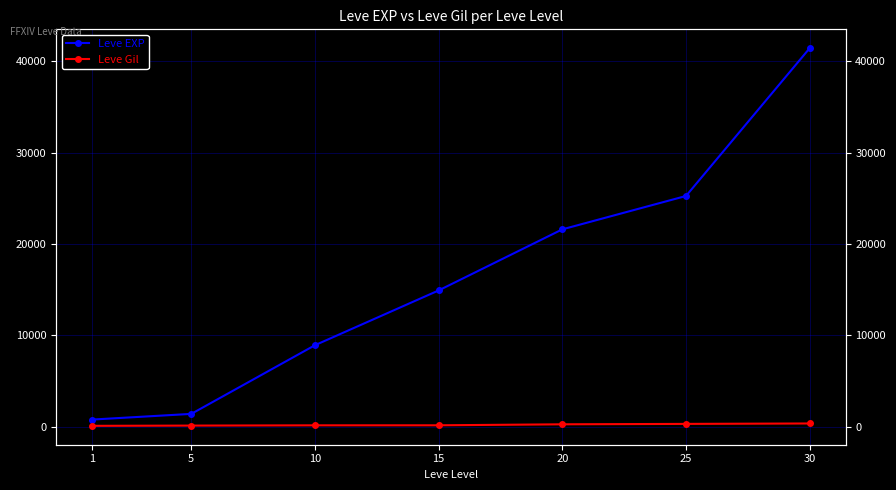

Reading right to left, extract all data points from this chart.

Leve EXP: 30=41410	25=25250	20=21600	15=14920	10=8930	5=1420	1=800
Leve Gil: 30=372	25=326	20=281	15=172	10=169	5=140	1=113